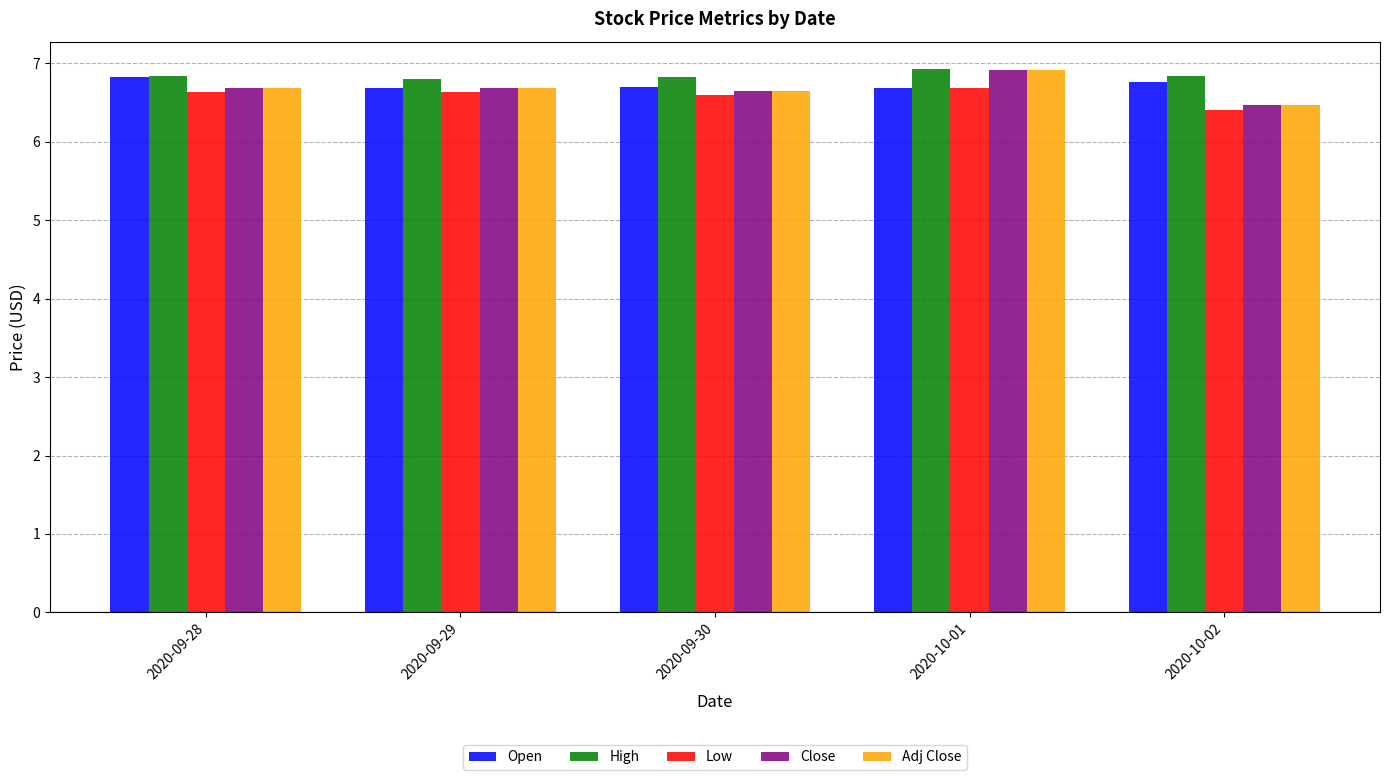

What is the difference between the Close values at 2020-09-28 and 2020-10-02?

0.2